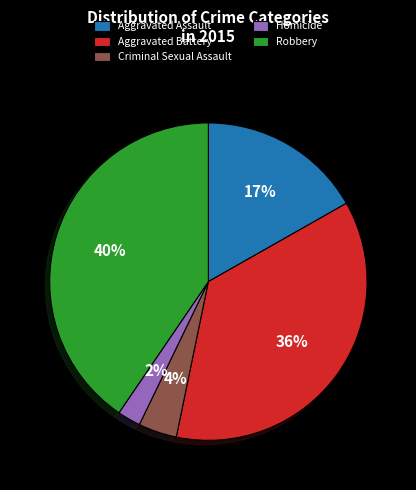

Which slice is the largest?

Robbery